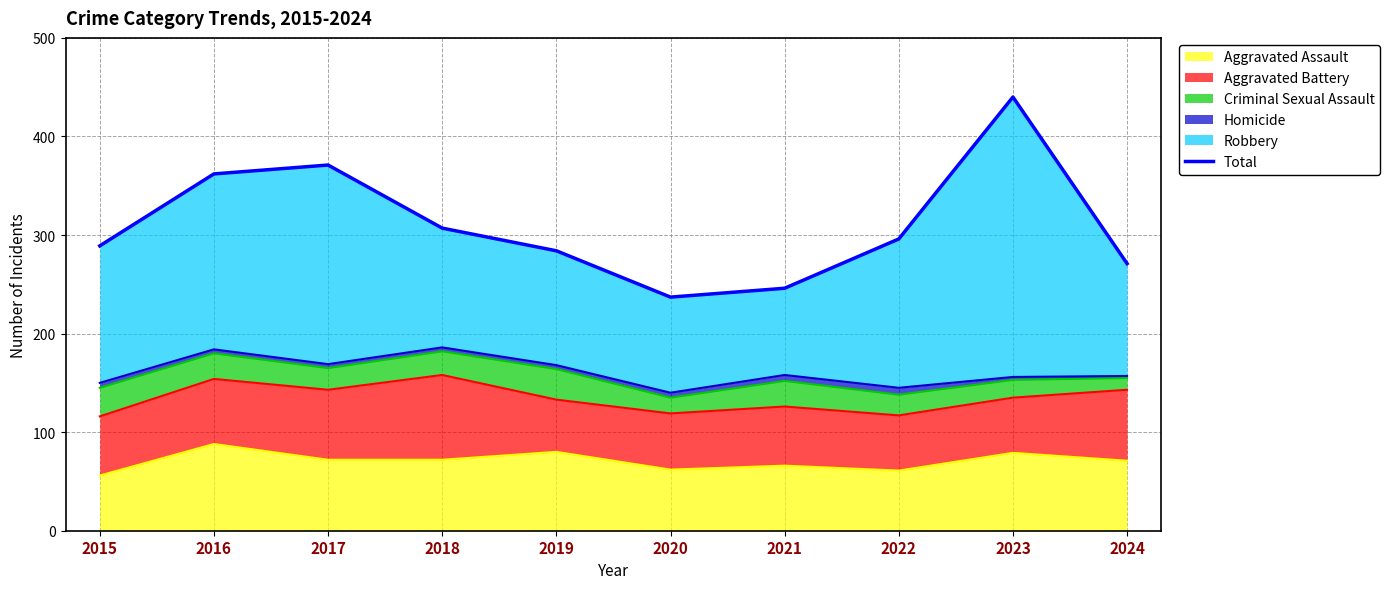

At which category does the chart reach its minimum across all series?

2020